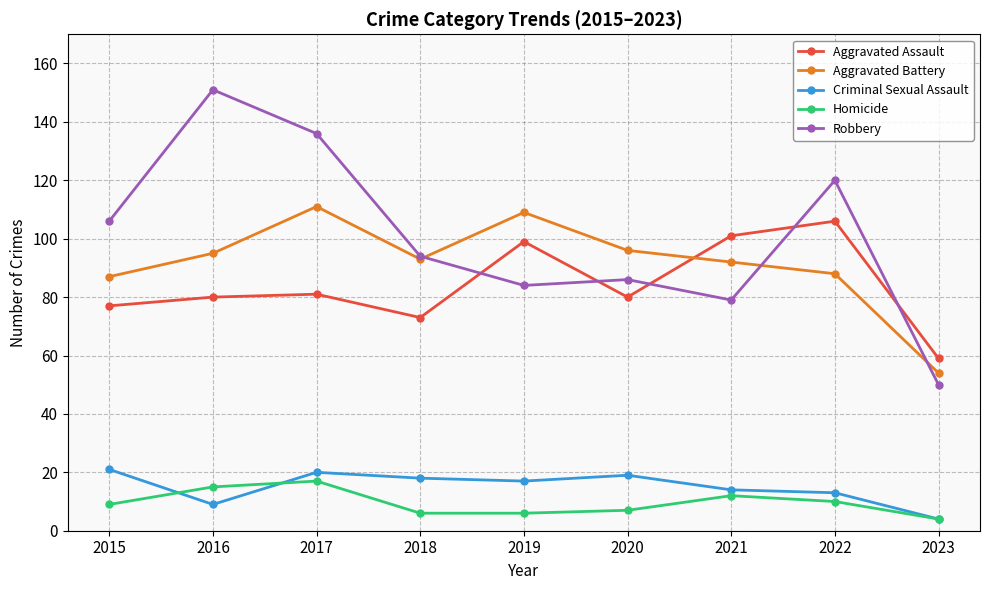

What is the value of the Robbery point at the 6th from the left?

86